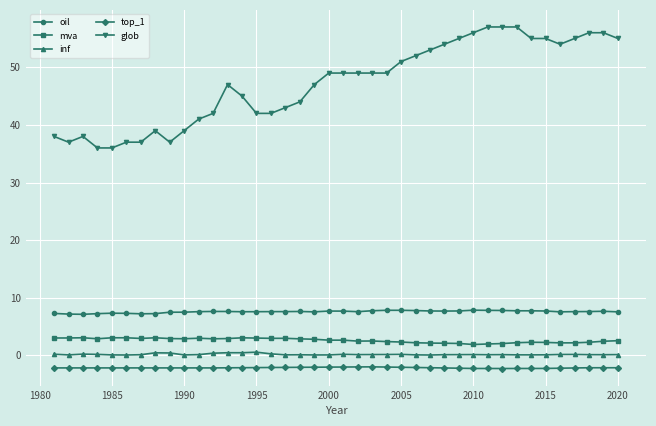

Which series has the largest range (max minus min)?

glob